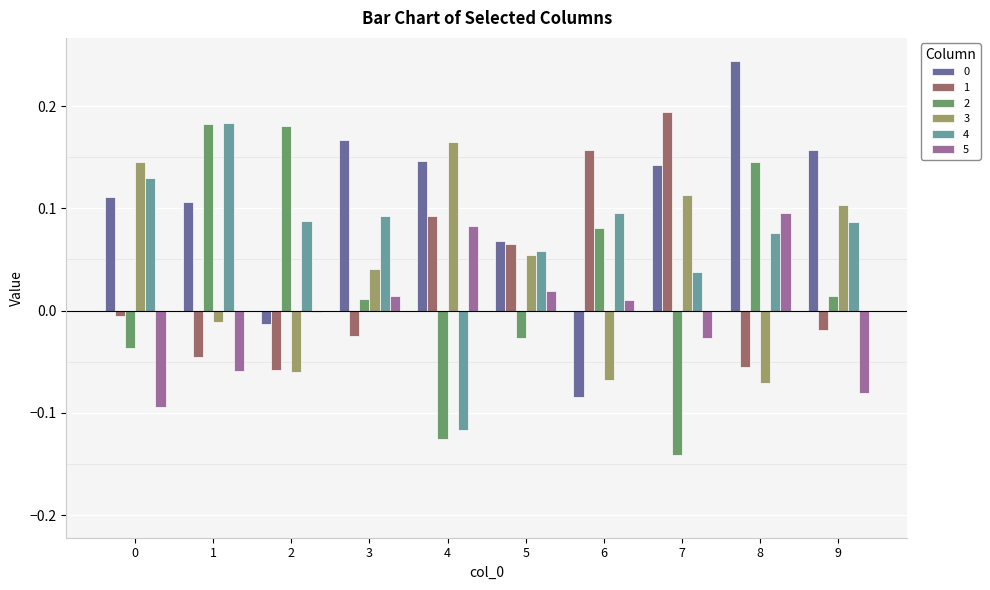

How many groups of bars are there?

10